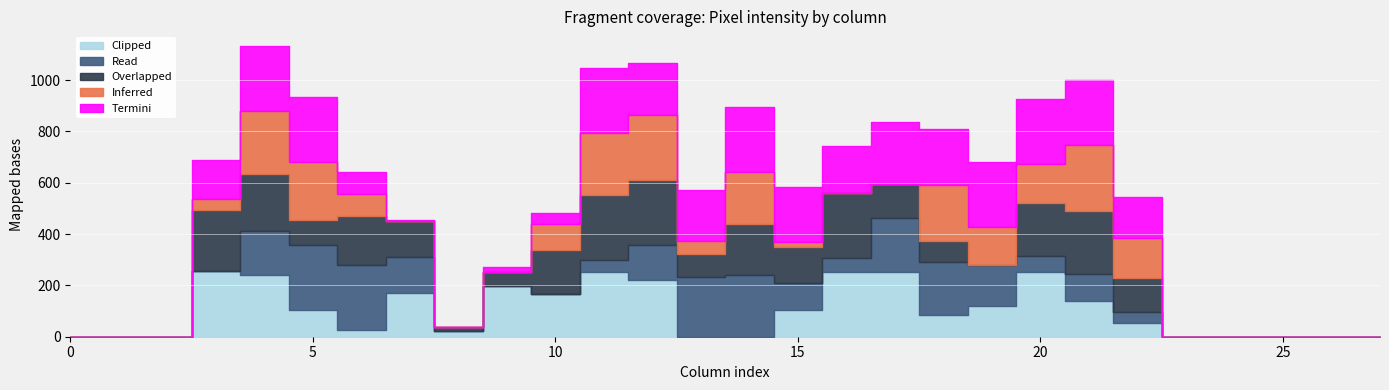

What are all the series names shown in the legend?

Inferred, Overlapped, Read, Termini, Clipped